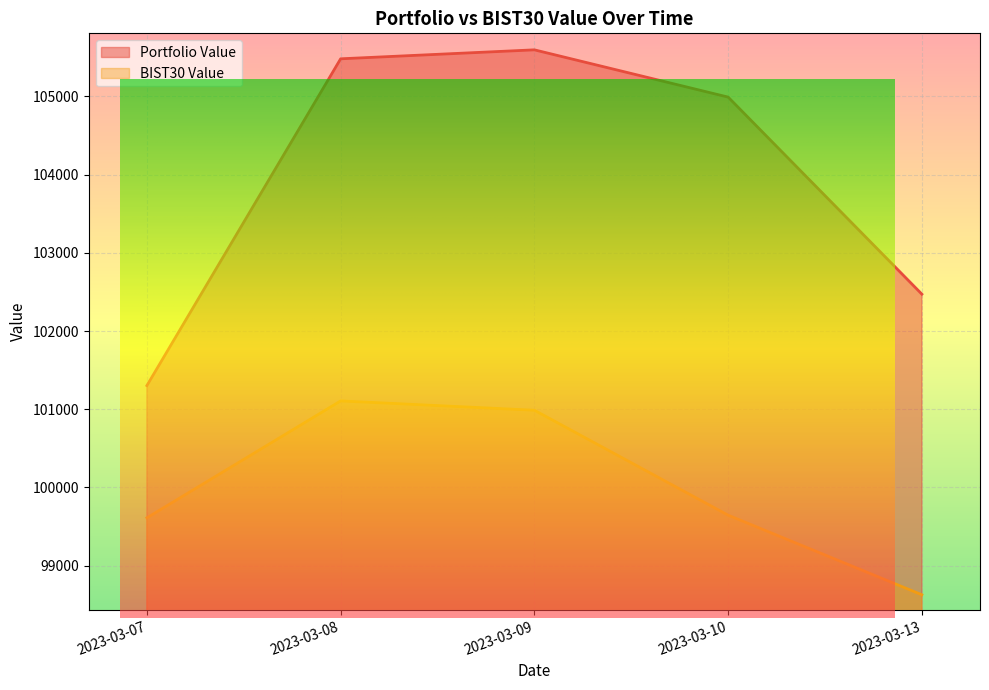

True or false: BIST30 Value and Portfolio Value intersect in this chart.

False